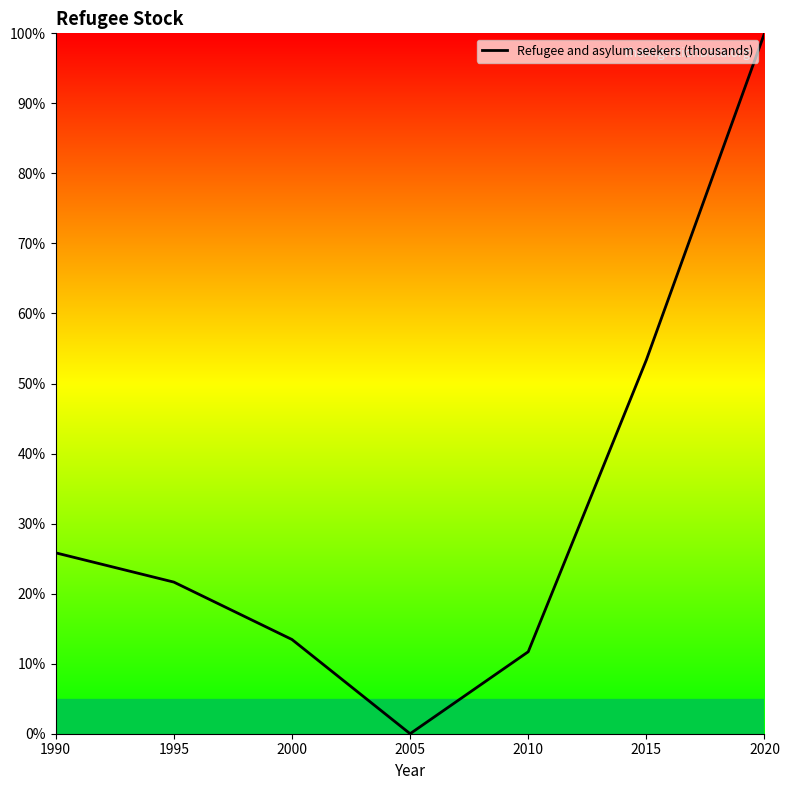

Rank the categories by value from highest to lowest.

2020, 2015, 1990, 1995, 2000, 2010, 2005